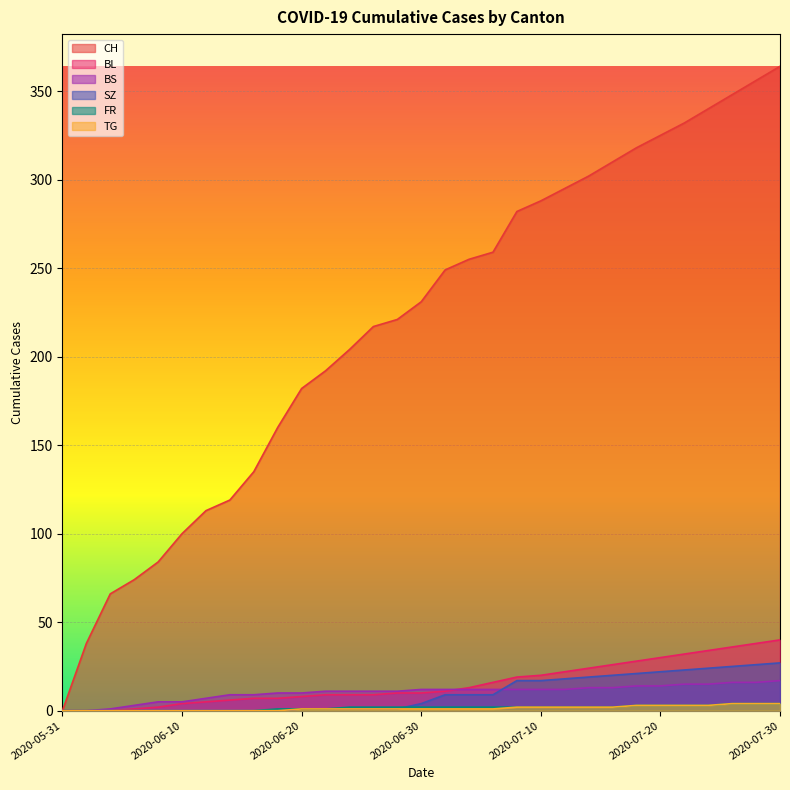

How many times do BL and BS cross each other?

1